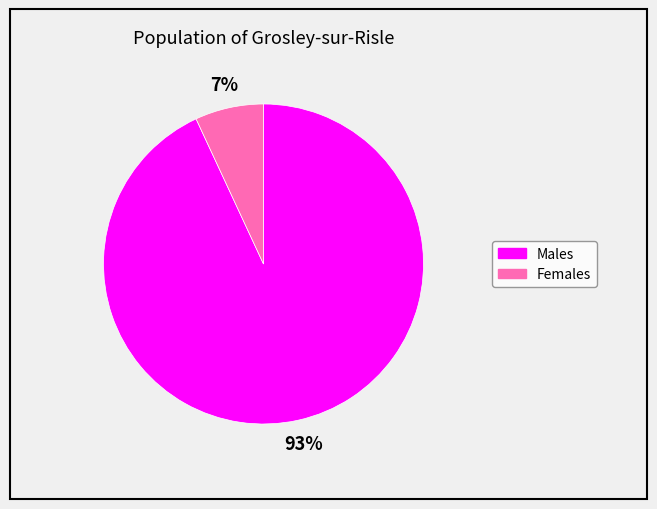

Is there any slice that represents more than half of the pie?

Yes